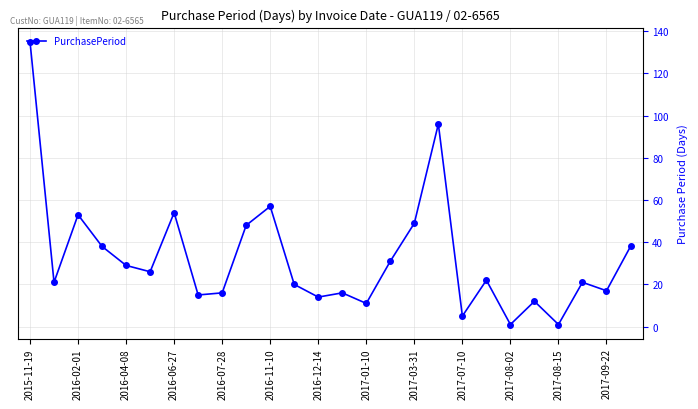

How many interior local valleys (lower than both neighbors) does the data have?

9